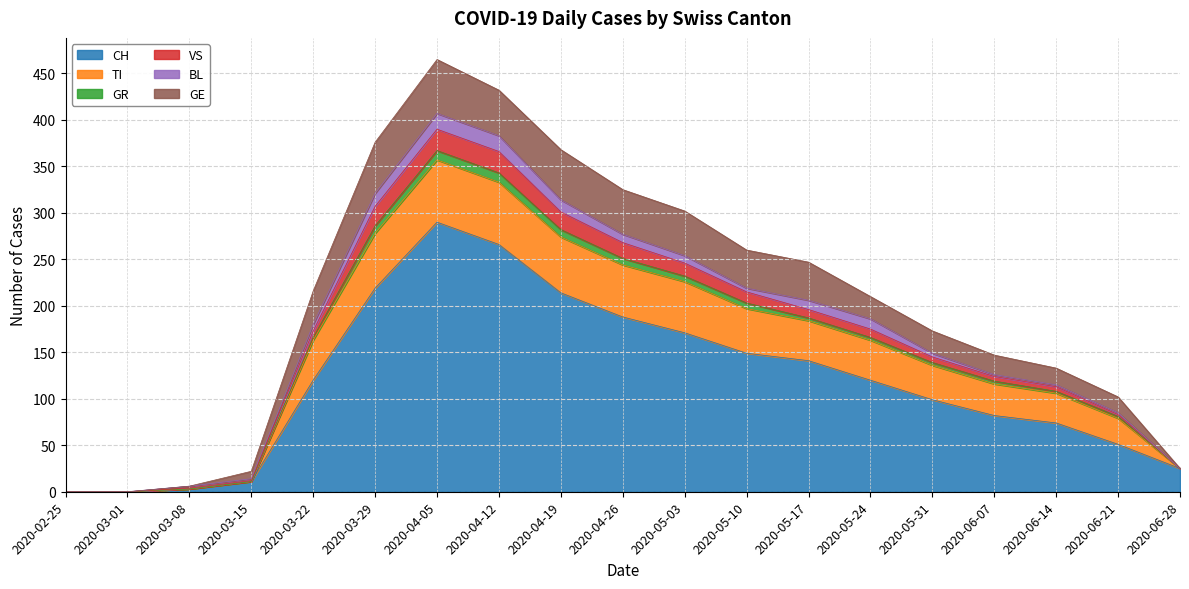

At which category is the sum across all series the highest?

2020-04-05